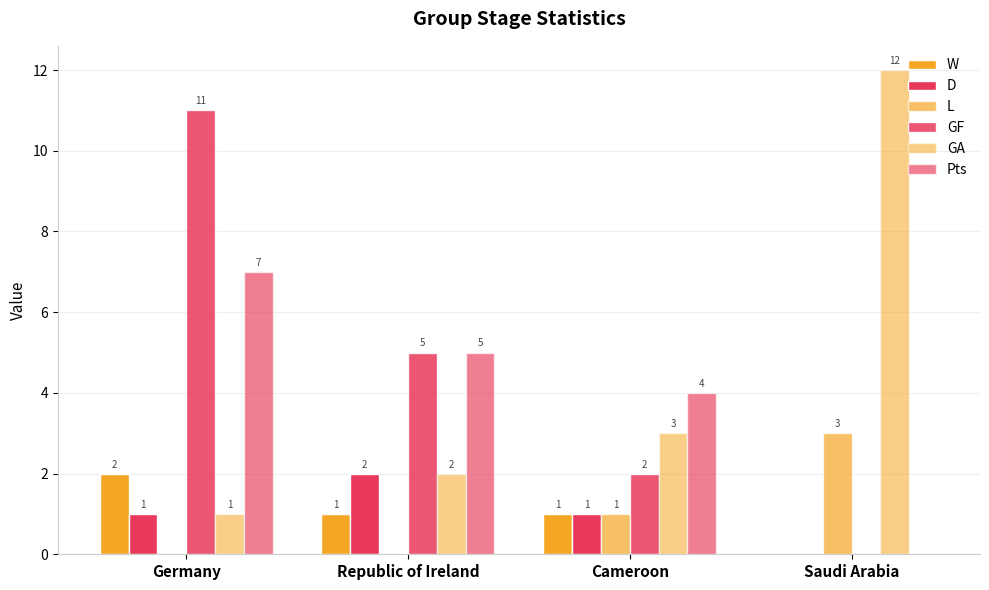

What is the label of the 4th bar from the left?

Saudi Arabia